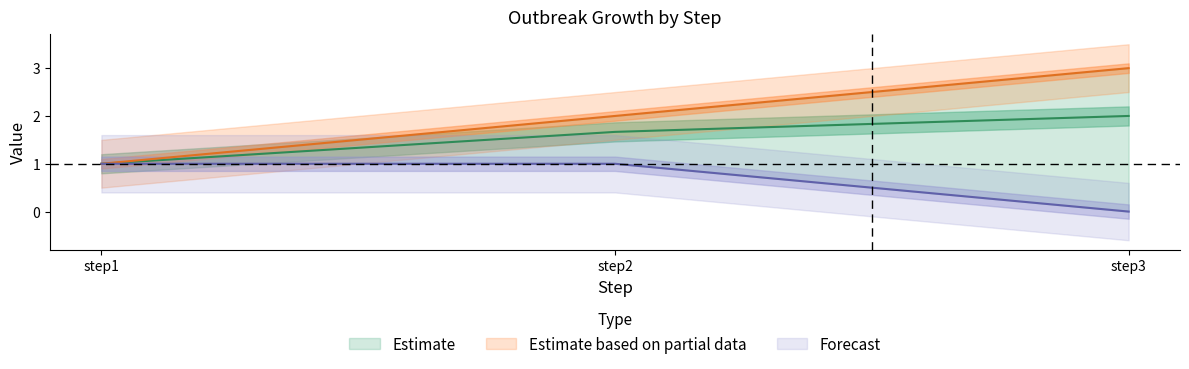

Reading left to right, extract all data points from this chart.

outbreak1: step1=1.0	step2=2.0	step3=3.0
outbreak2: step1=1.0	step2=1.0	step3=0.0
outbreak3: step1=1.0	step2=1.7	step3=2.0